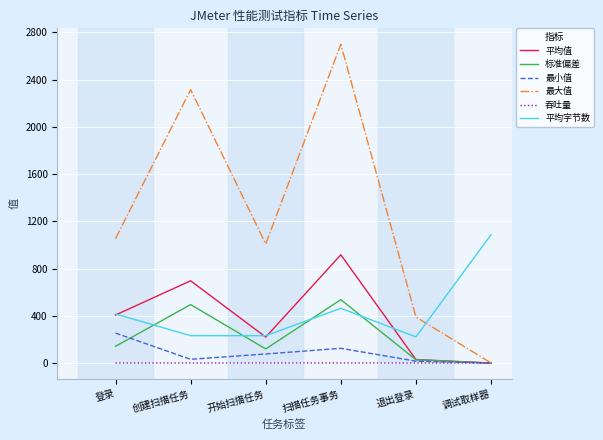

Which category has the highest value in the 平均字节数 series?

调试取样器